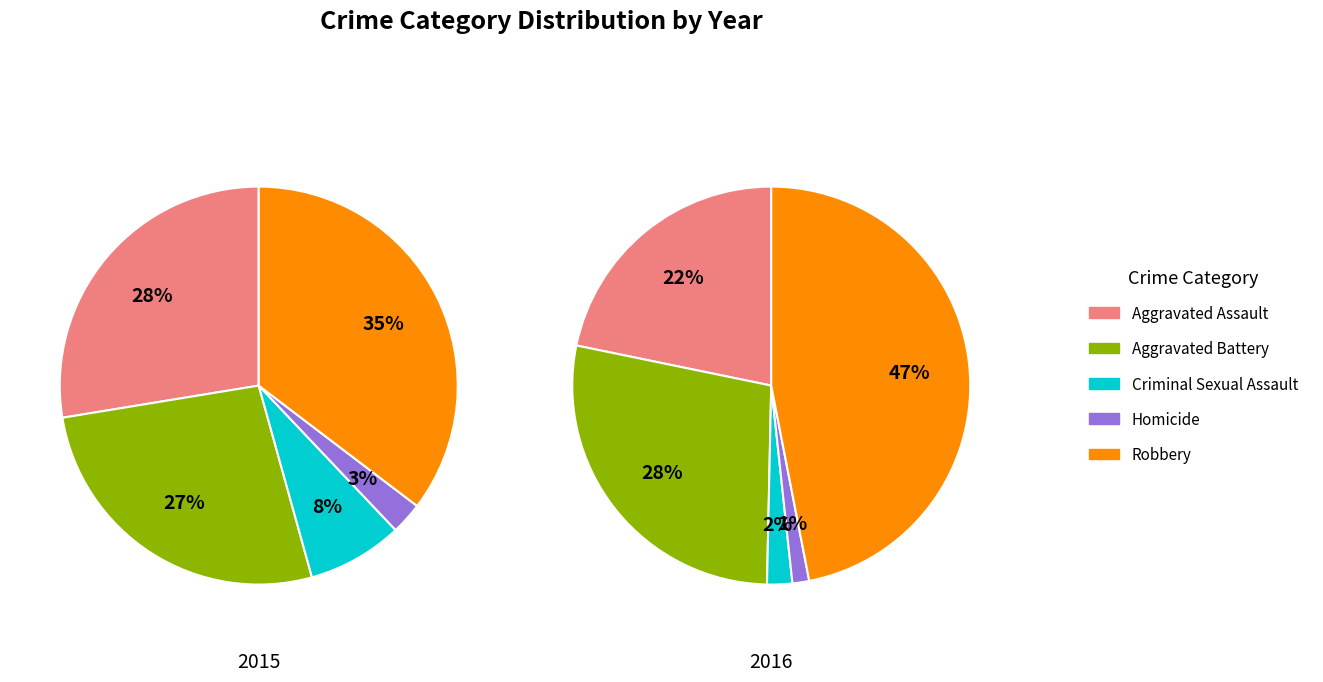

What percentage is the Aggravated Battery slice, to the nearest percent?

28%